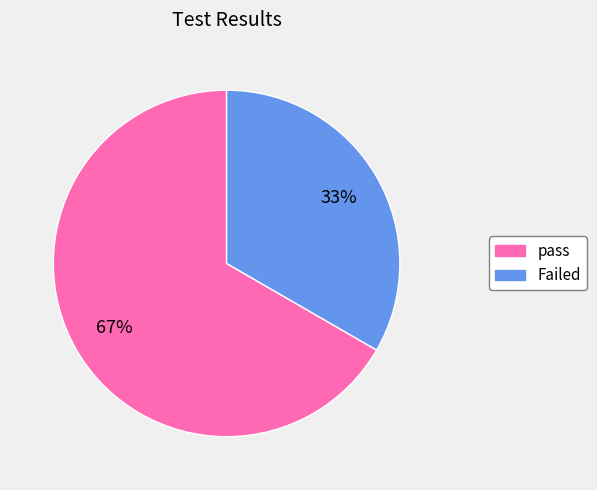

Which has a higher value, Failed or pass?

pass